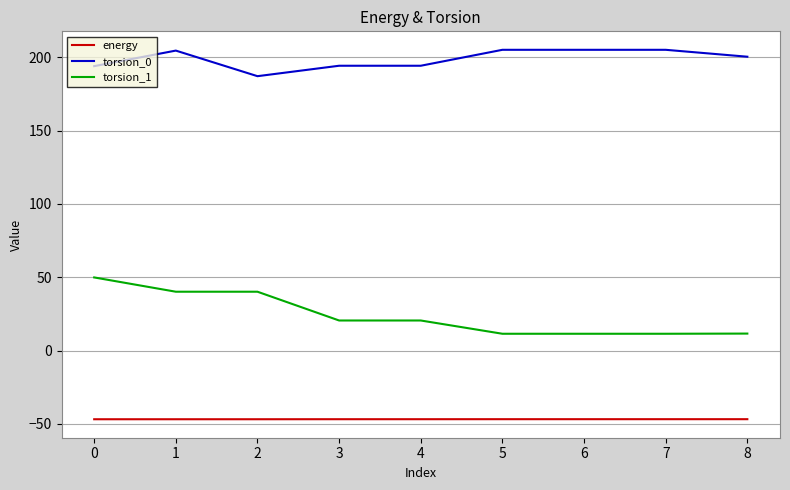

At 4, list the series in order from largest to smallest.

torsion_0, torsion_1, energy